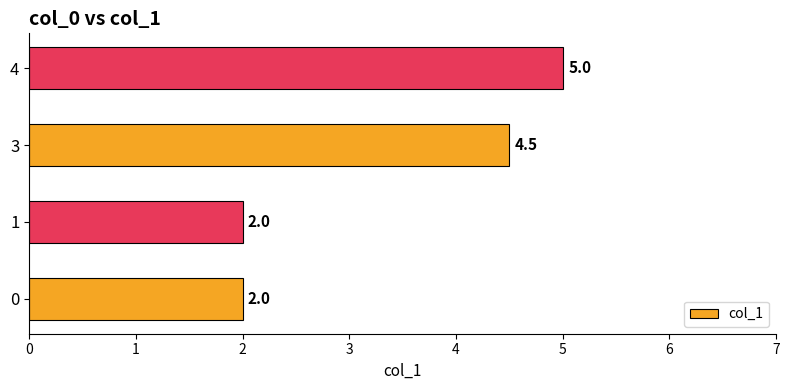

How many categories are shown in the chart?

4